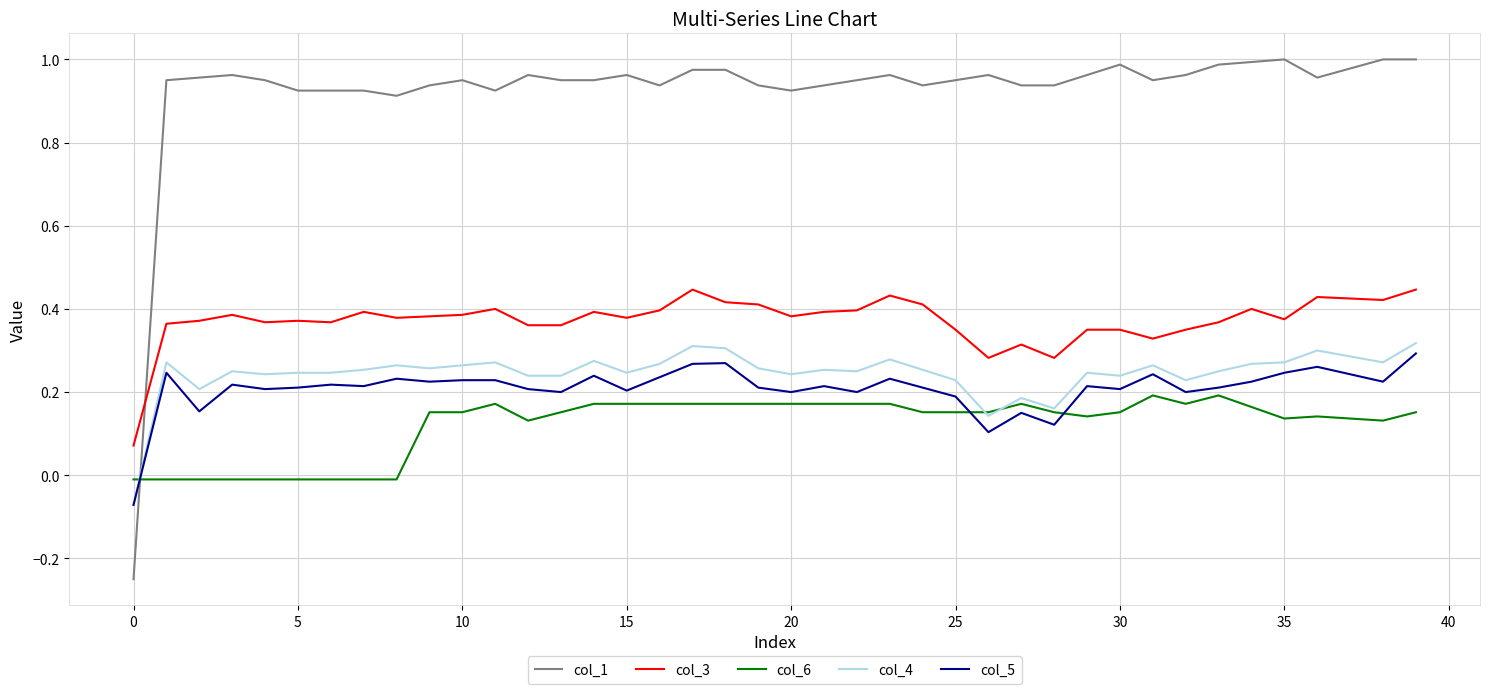

Which series has the largest total across all categories?

col_1